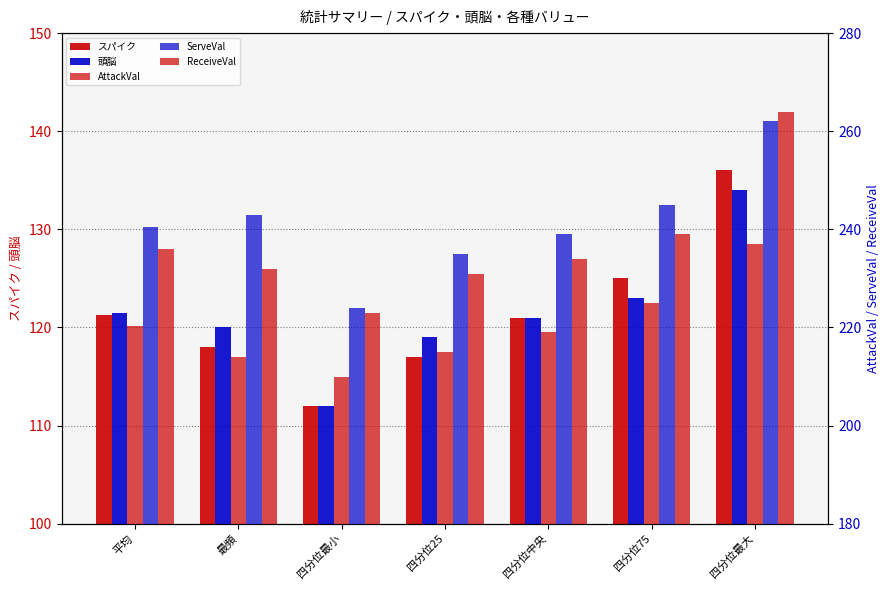

Reading left to right, list all the values displayed in this chart.

スパイク: 121.2	118.0	112.0	117.0	121.0	125.0	136.0
頭脳: 121.5	120.0	112.0	119.0	121.0	123.0	134.0
AttackVal: 220.3	214.0	210.0	215.0	219.0	225.0	237.0
ServeVal: 240.4	243.0	224.0	235.0	239.0	245.0	262.0
ReceiveVal: 235.9	232.0	223.0	231.0	234.0	239.0	264.0